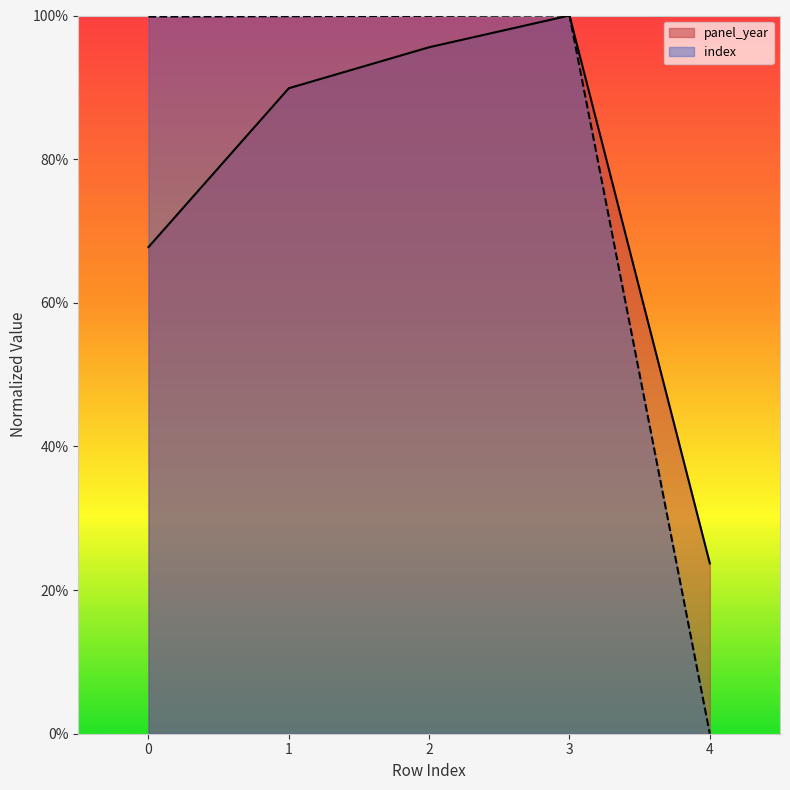

At how many categories does at least one series exceed 52?

4